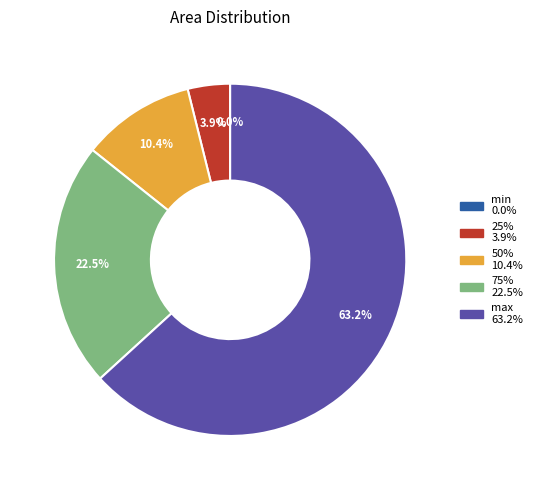

Combined, do 50% and 75% account for over 50%?

No